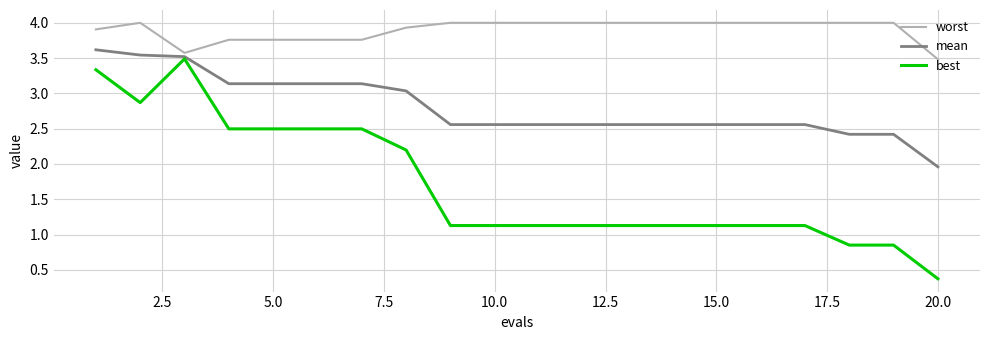

True or false: mean and worst cross at least once.

False